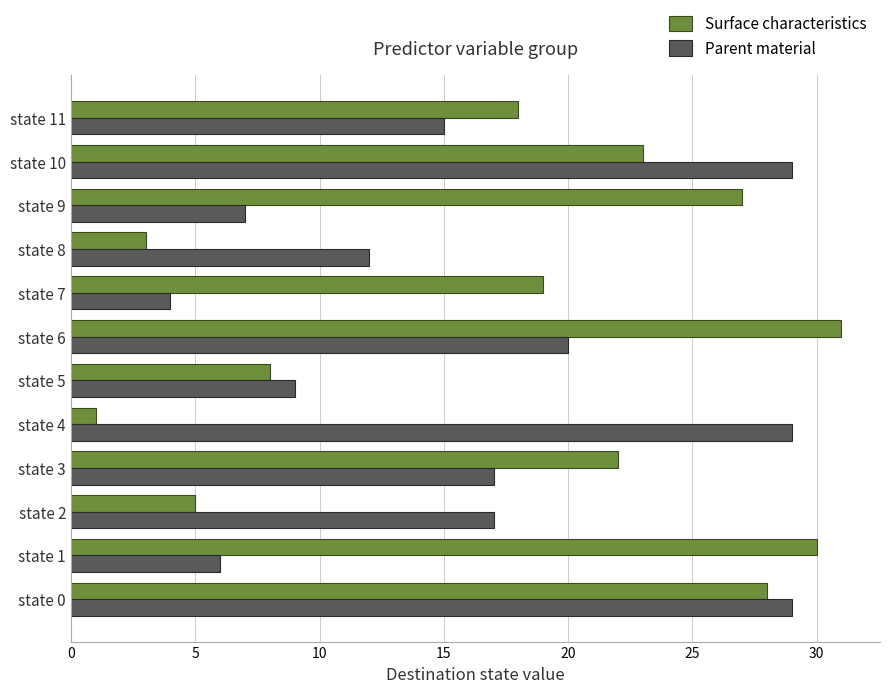

What is the maximum value shown in the chart?

31